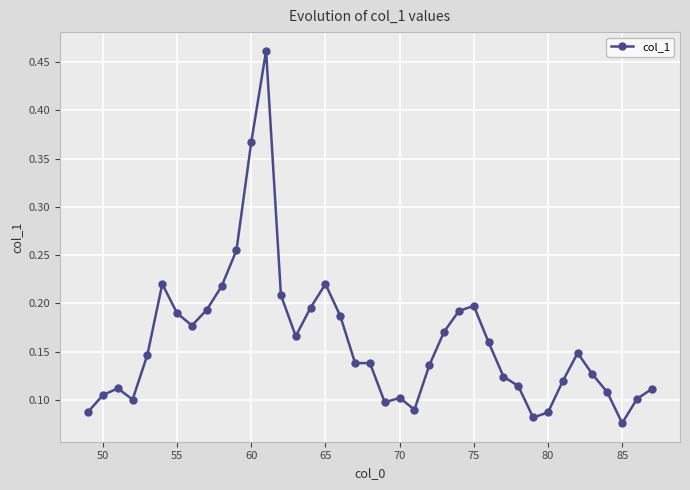

True or false: there are more than 2 points higher than both neighbors.

True